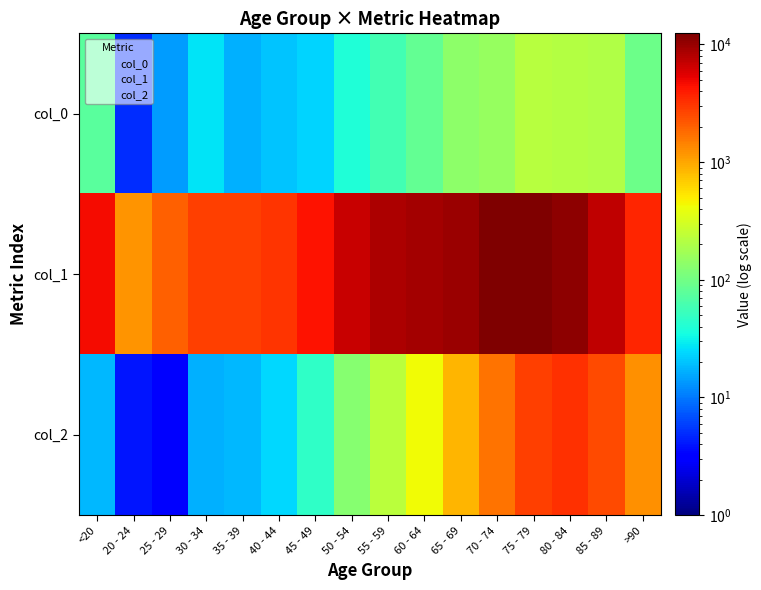

Between 30 - 34 and 70 - 74, which series saw the biggest shift?

col_1